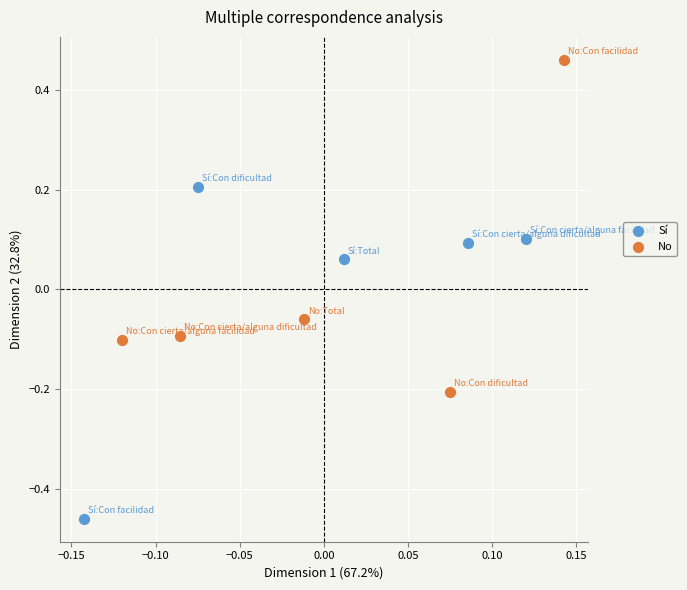

Which series contains the lowest Y value?

Sí